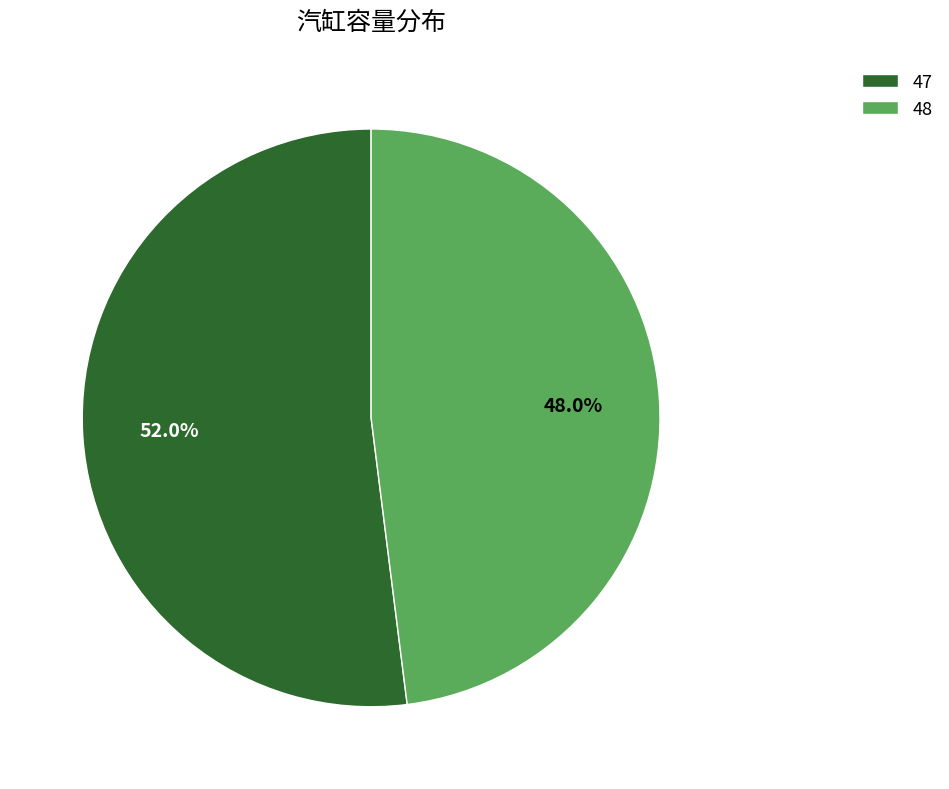

Count the number of slices in the pie.

2